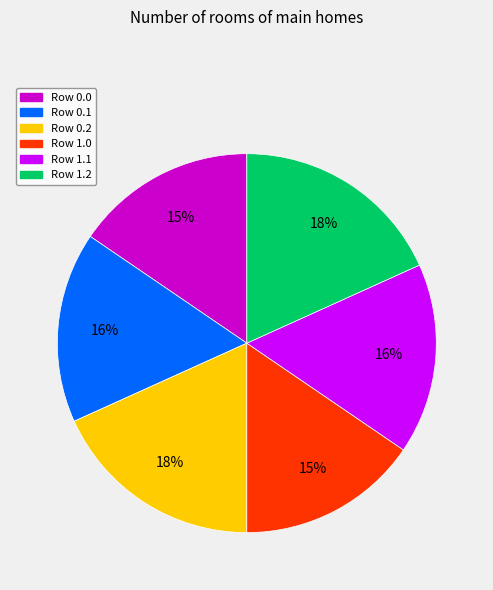

Approximately how many times larger is the value at Row 1.2 compared to Row 1.0?

1.2